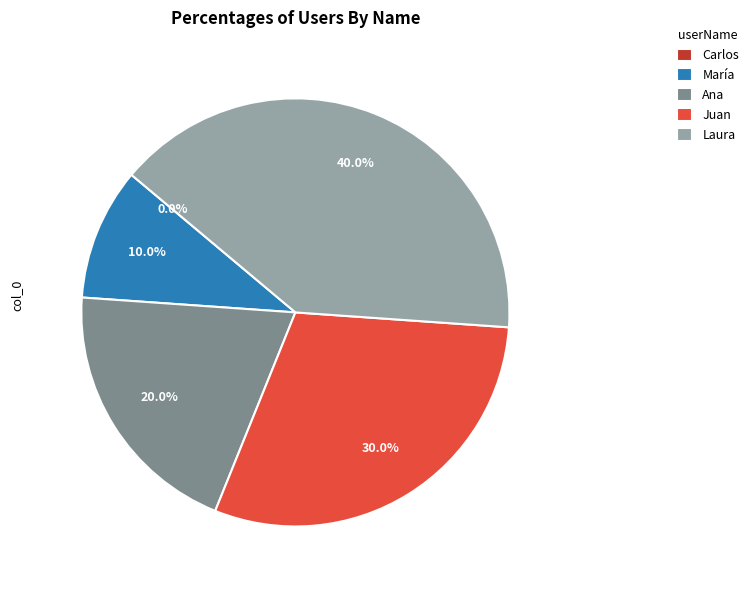

Rank the categories by value from highest to lowest.

Laura, Juan, Ana, María, Carlos